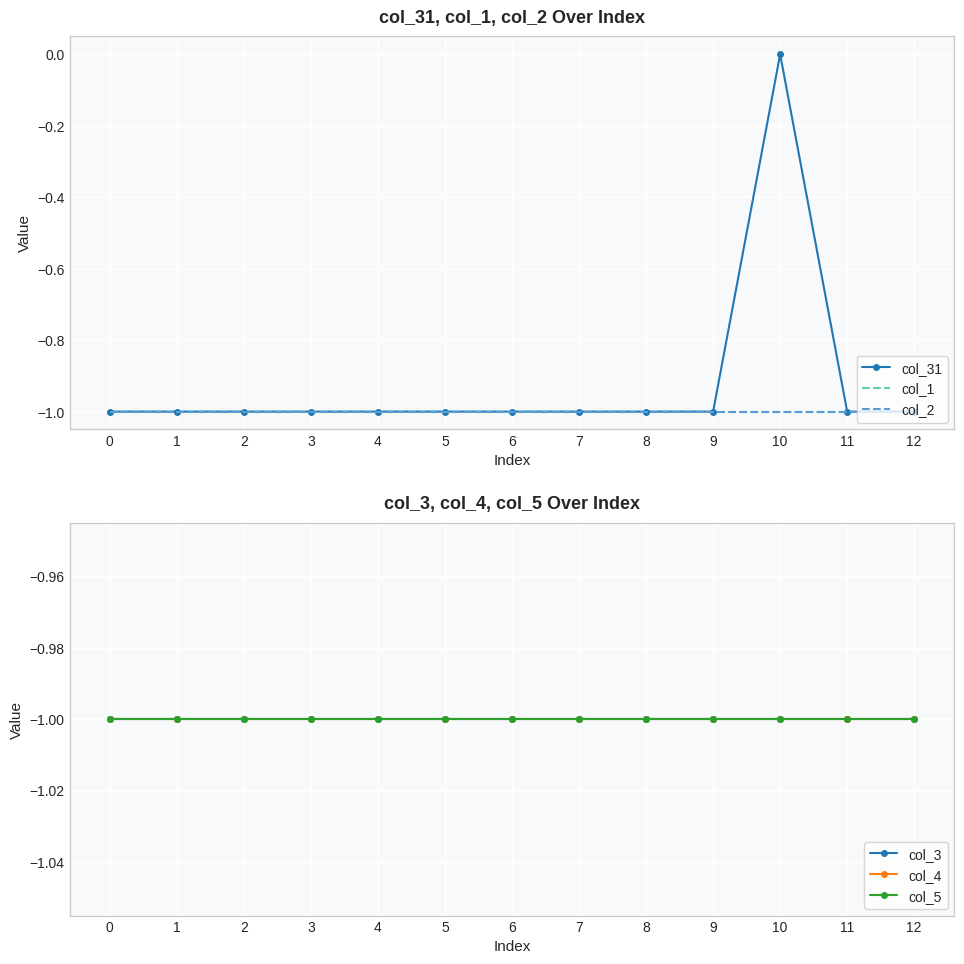

Which label corresponds to the largest value in the chart?

10